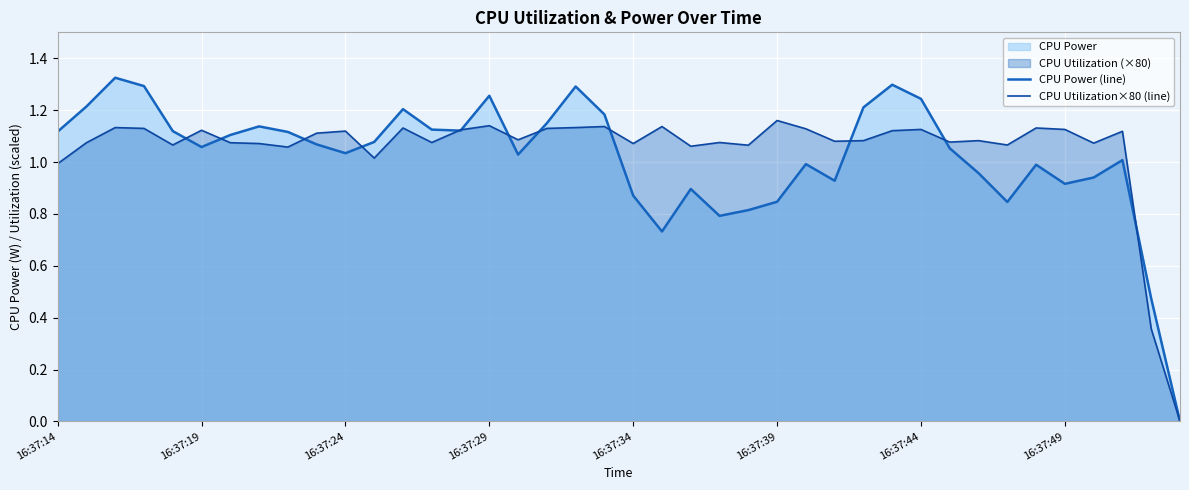

The value of CPU Power (line) at 36 is 0.9. True or false?

True